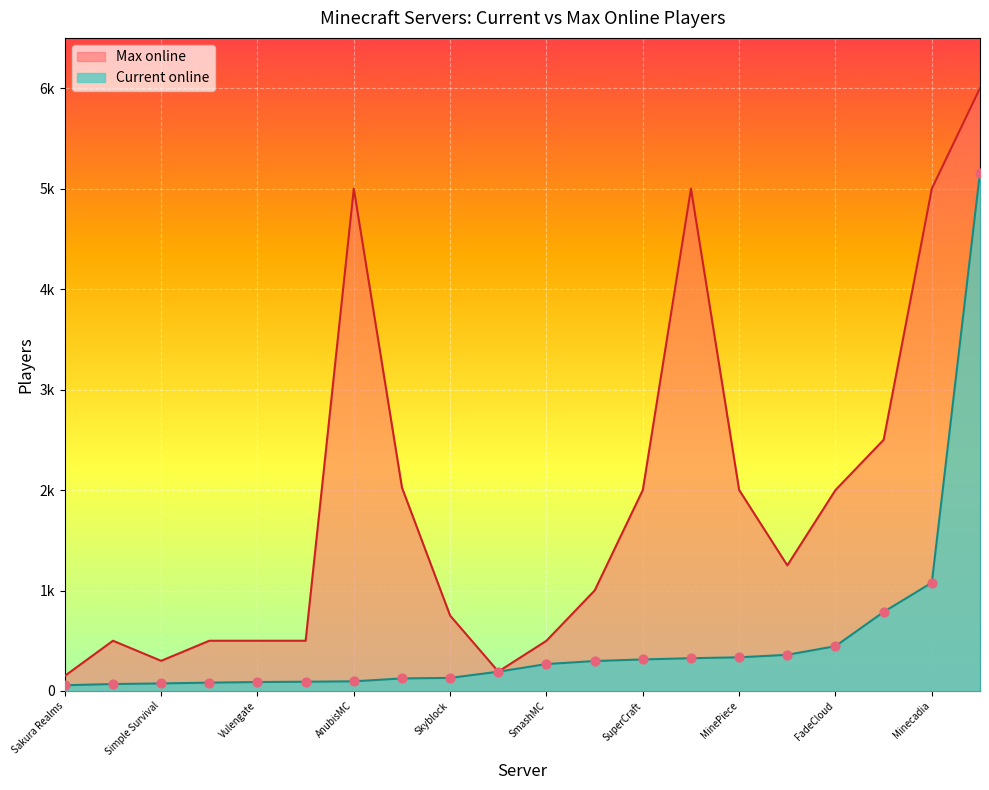

What is the total value across all series at Simple Survival?

375